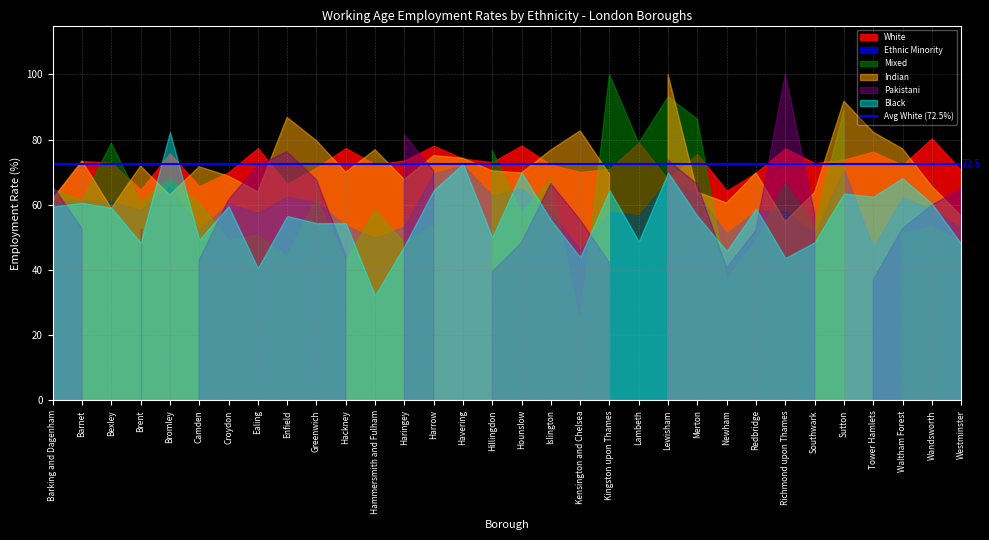

At which label does Ethnic Minority reach its peak?

Havering